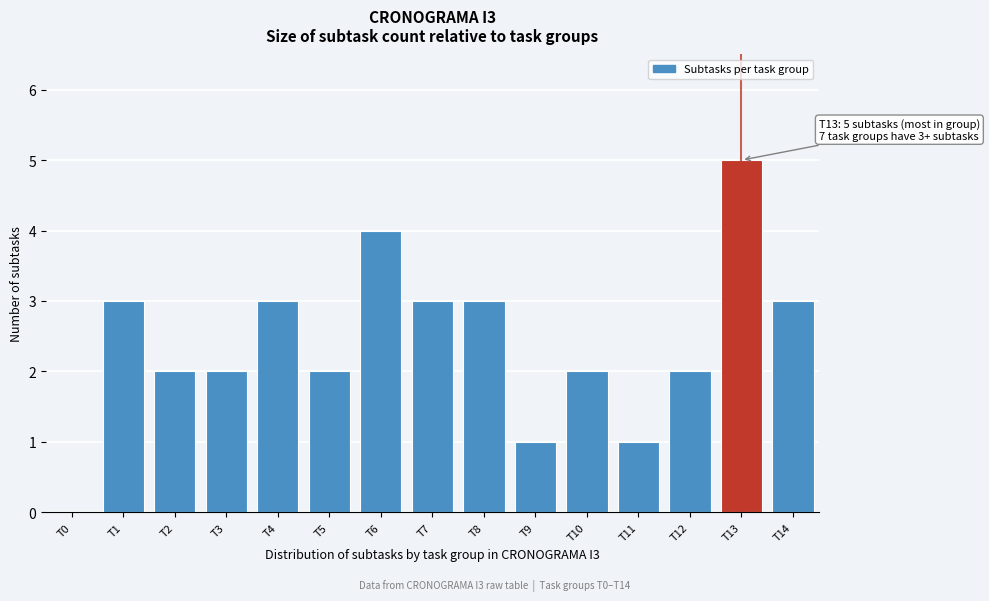

Reading left to right, extract all data points from this chart.

T0=0	T1=3	T2=2	T3=2	T4=3	T5=2	T6=4	T7=3	T8=3	T9=1	T10=2	T11=1	T12=2	T13=5	T14=3